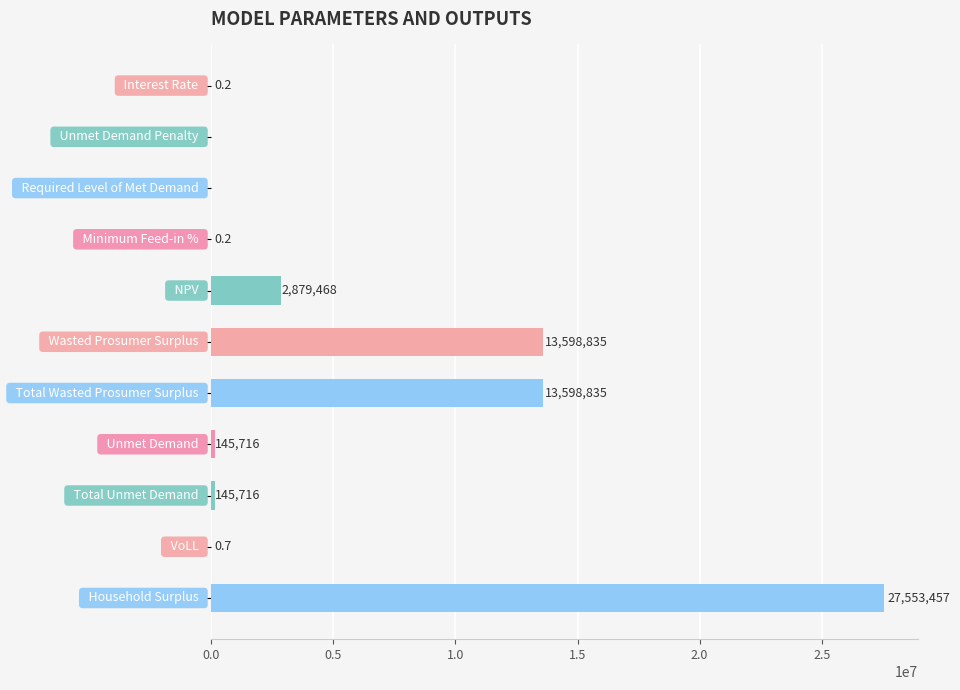

Count the number of values greater than 145716.

6